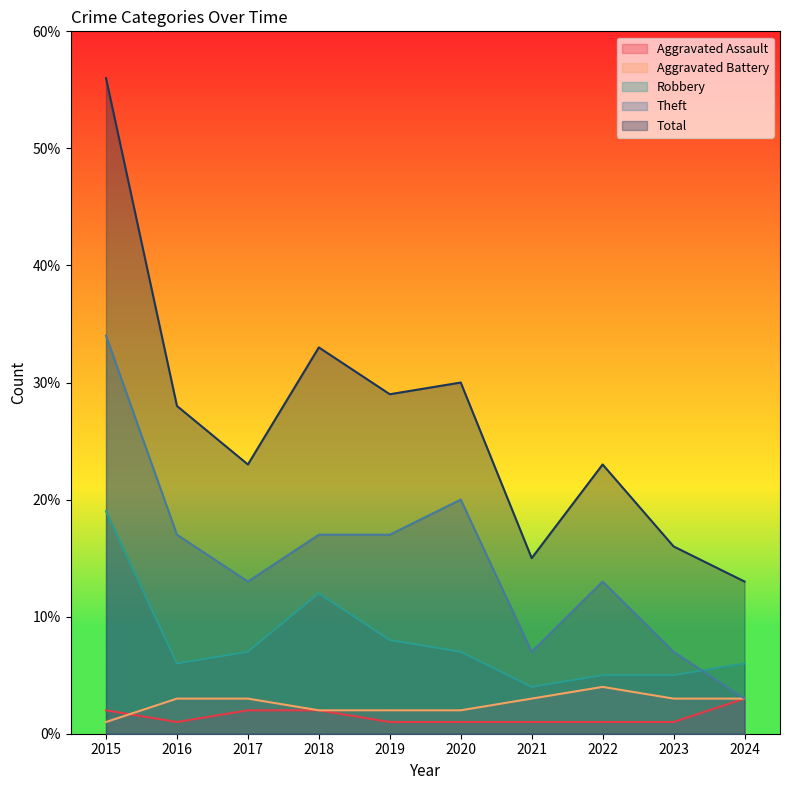

Reading left to right, extract all data points from this chart.

Aggravated Assault: 2015=2	2016=1	2017=2	2018=2	2019=1	2020=1	2021=1	2022=1	2023=1	2024=3
Aggravated Battery: 2015=1	2016=3	2017=3	2018=2	2019=2	2020=2	2021=3	2022=4	2023=3	2024=3
Robbery: 2015=19	2016=6	2017=7	2018=12	2019=8	2020=7	2021=4	2022=5	2023=5	2024=6
Theft: 2015=34	2016=17	2017=13	2018=17	2019=17	2020=20	2021=7	2022=13	2023=7	2024=3
Total: 2015=56	2016=28	2017=23	2018=33	2019=29	2020=30	2021=15	2022=23	2023=16	2024=13